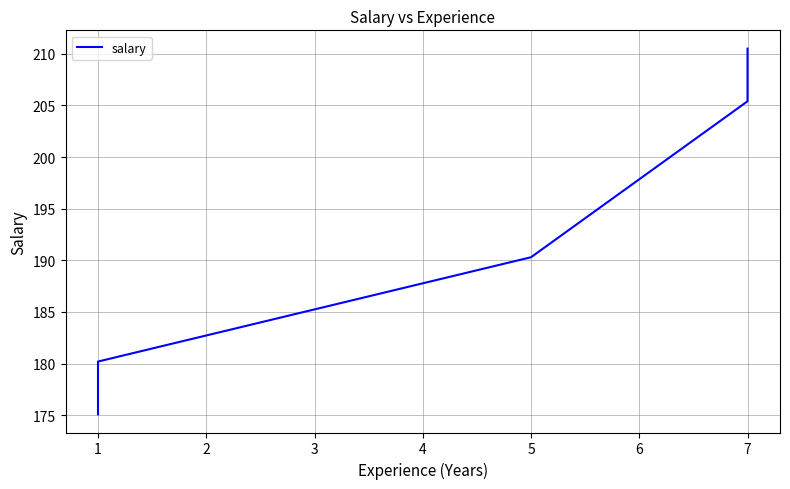

Does the chart display data point markers on the line(s)?

No